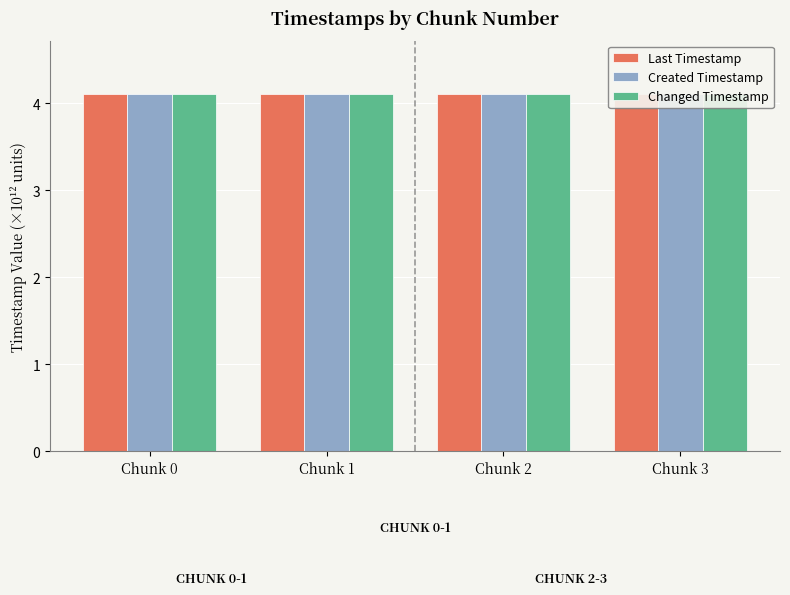

What is the value of the Changed Timestamp bar at the 3rd from the left?

4.1